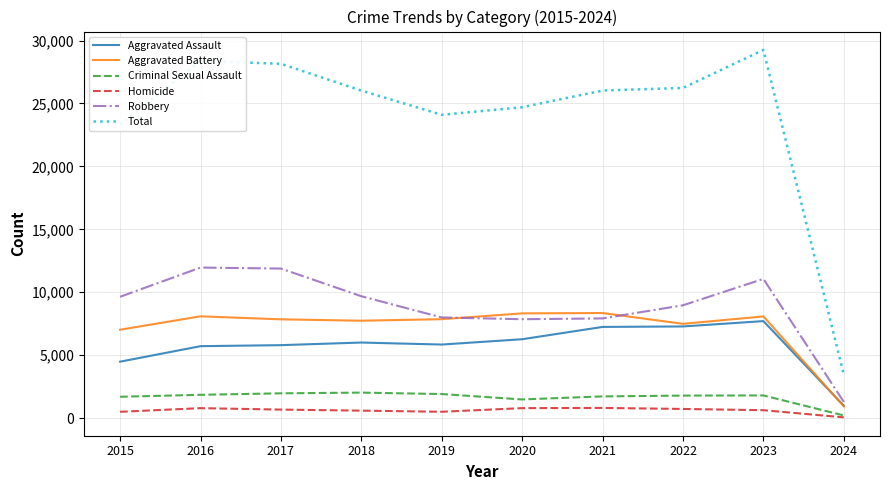

At which label is Robbery closest to 6620?

2020